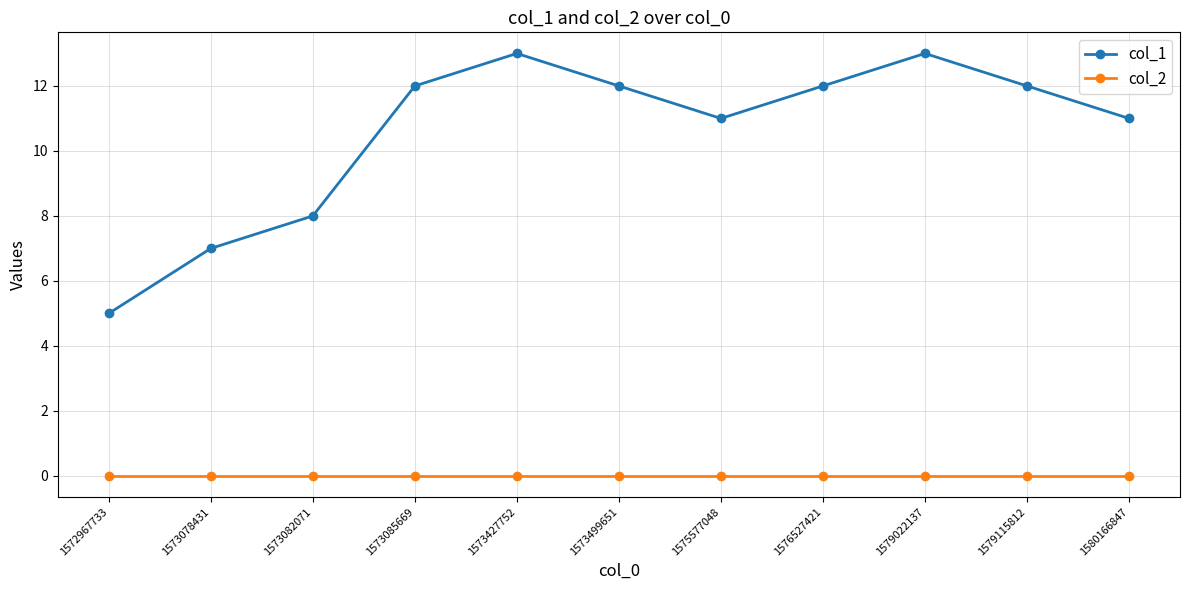

List the series in order of their overall mean, highest first.

col_1, col_2